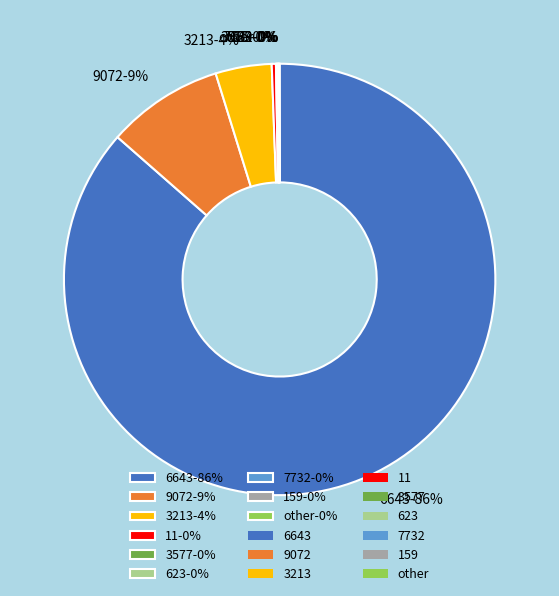

To the nearest percent, what percentage of the pie is 3213-4%?

4%